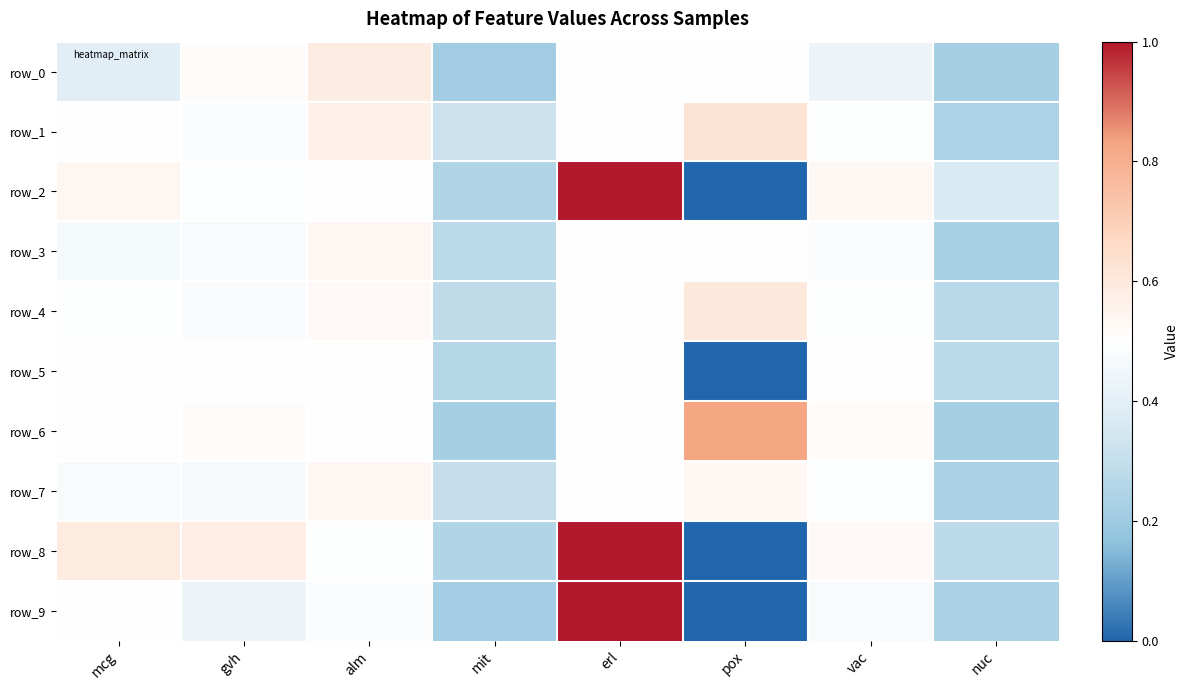

True or false: row_3 has a value of 0.3 at mcg.

False